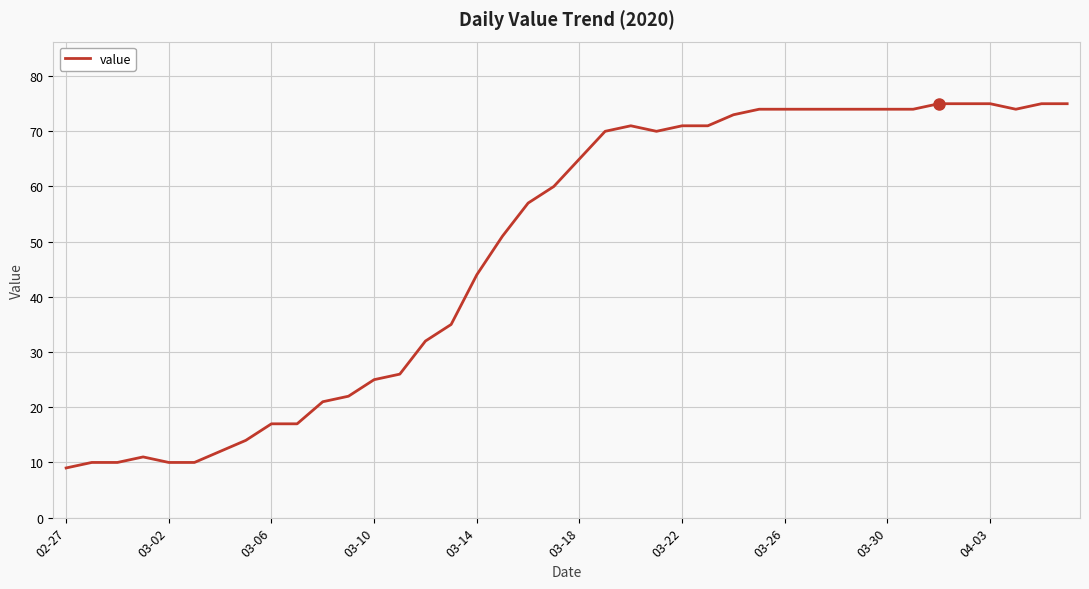

Does the chart have visible grid lines?

Yes